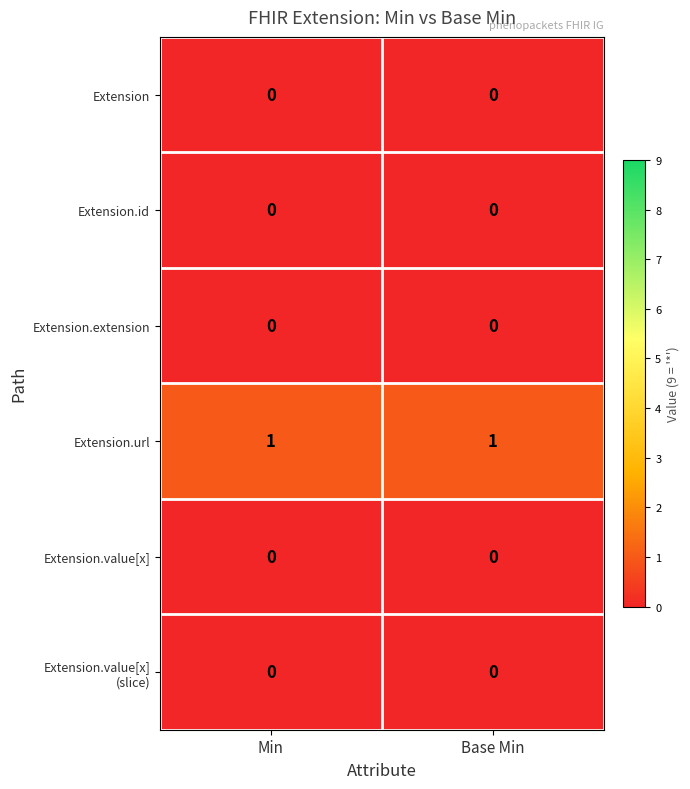

The value of Extension.url at Base Min is 1. True or false?

True